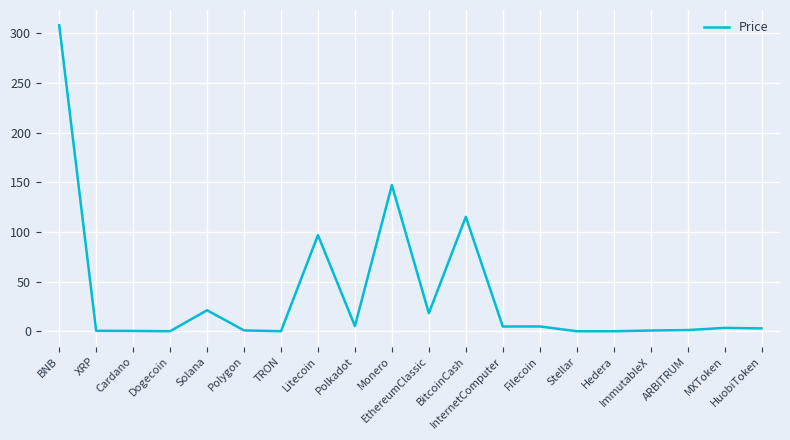

True or false: the data has more than 2 interior local peaks.

True